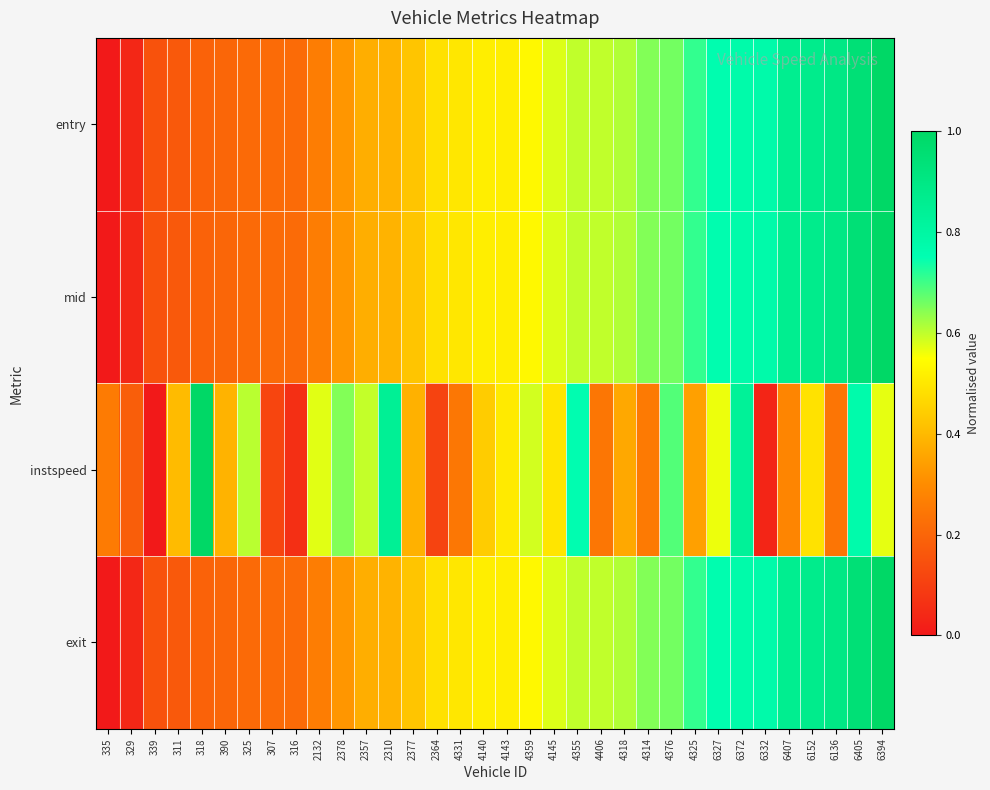

Reading left to right, extract all data points from this chart.

entry: 335=0.0	329=0.0	339=0.1	311=0.2	318=0.2	390=0.2	325=0.2	307=0.2	316=0.2	2132=0.3	2378=0.3	2357=0.4	2310=0.4	2377=0.4	2364=0.5	4331=0.5	4140=0.5	4143=0.5	4359=0.5	4145=0.6	4355=0.6	4406=0.6	4318=0.6	4314=0.6	4376=0.7	4325=0.7	6327=0.8	6372=0.8	6332=0.8	6407=0.9	6152=0.9	6136=0.9	6405=0.9	6394=1.0
mid: 335=0.0	329=0.0	339=0.1	311=0.2	318=0.2	390=0.2	325=0.2	307=0.2	316=0.2	2132=0.3	2378=0.3	2357=0.4	2310=0.4	2377=0.4	2364=0.5	4331=0.5	4140=0.5	4143=0.5	4359=0.5	4145=0.6	4355=0.6	4406=0.6	4318=0.6	4314=0.6	4376=0.7	4325=0.7	6327=0.8	6372=0.8	6332=0.8	6407=0.9	6152=0.9	6136=0.9	6405=0.9	6394=1.0
instspeed: 335=0.3	329=0.2	339=0.0	311=0.4	318=1.0	390=0.4	325=0.6	307=0.1	316=0.1	2132=0.6	2378=0.6	2357=0.6	2310=0.8	2377=0.4	2364=0.1	4331=0.2	4140=0.4	4143=0.5	4359=0.6	4145=0.5	4355=0.8	4406=0.2	4318=0.4	4314=0.3	4376=0.7	4325=0.3	6327=0.6	6372=0.8	6332=0.0	6407=0.3	6152=0.5	6136=0.2	6405=0.8	6394=0.6
exit: 335=0.0	329=0.0	339=0.1	311=0.2	318=0.2	390=0.2	325=0.2	307=0.2	316=0.2	2132=0.3	2378=0.3	2357=0.4	2310=0.4	2377=0.4	2364=0.5	4331=0.5	4140=0.5	4143=0.5	4359=0.5	4145=0.6	4355=0.6	4406=0.6	4318=0.6	4314=0.6	4376=0.7	4325=0.7	6327=0.8	6372=0.8	6332=0.8	6407=0.9	6152=0.9	6136=0.9	6405=0.9	6394=1.0